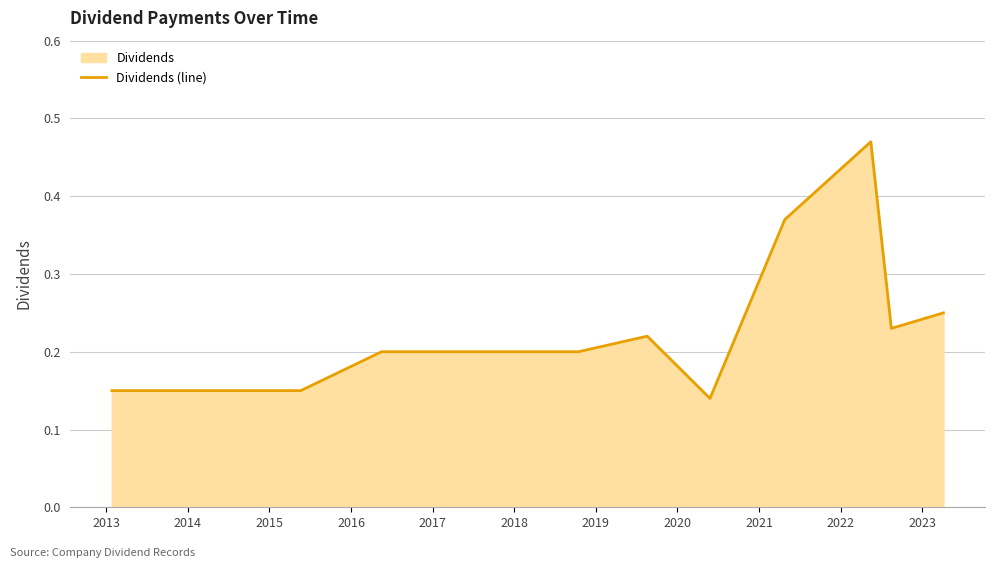

What is the value of the 5th point from the left?

0.2